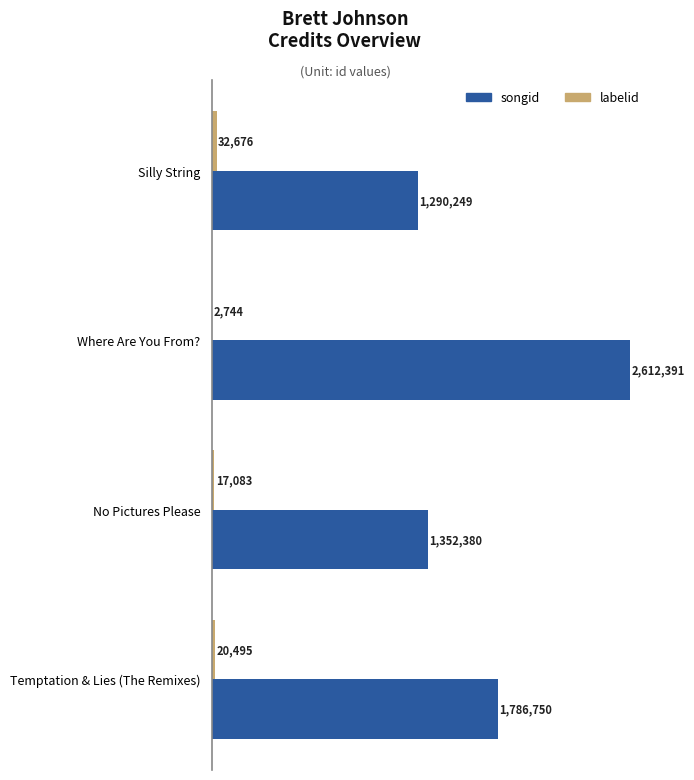

What are all the series names shown in the legend?

songid, labelid